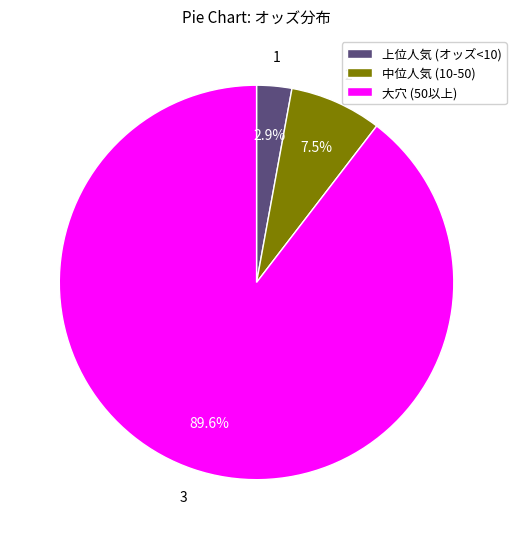

Rank the categories by value from lowest to highest.

上位人気 (オッズ<10), 中位人気 (10-50), 大穴 (50以上)